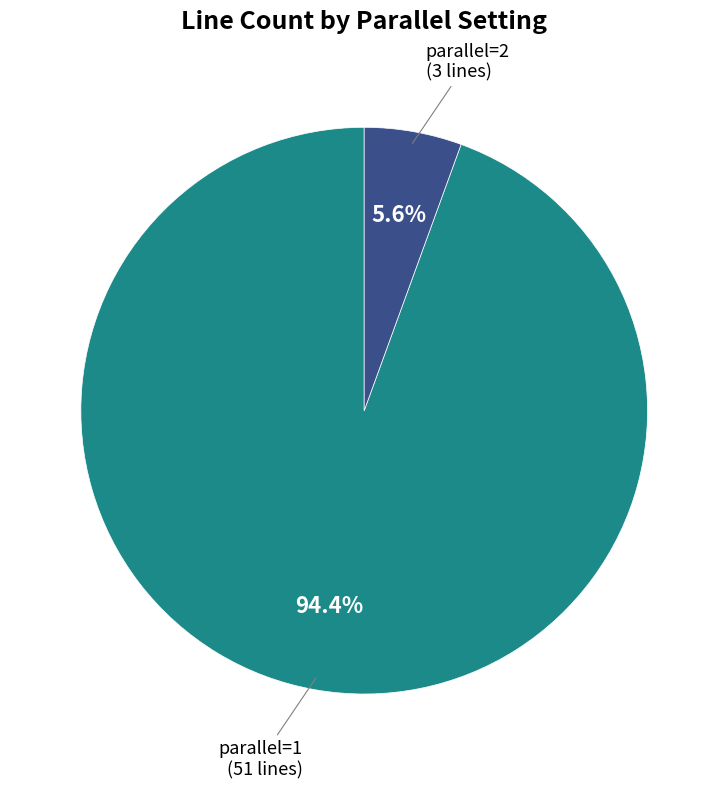

Is there a majority slice in this chart?

Yes